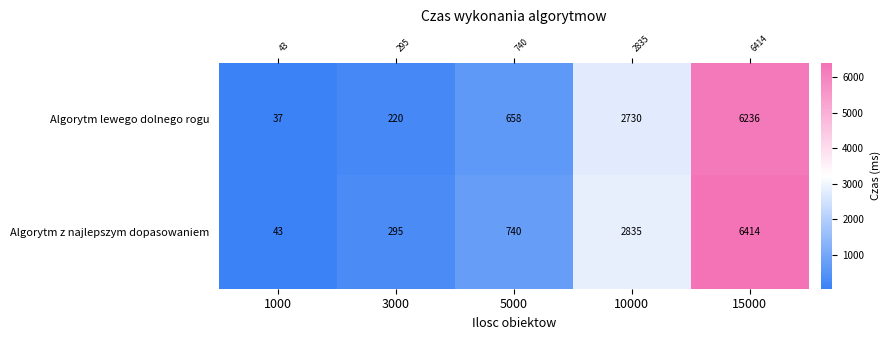

Which label corresponds to the largest value in the chart?

15000